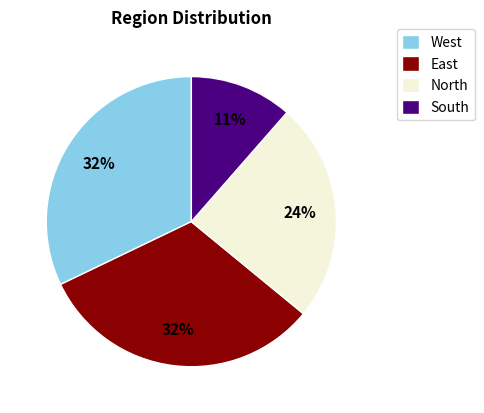

Does any single category account for the majority?

No